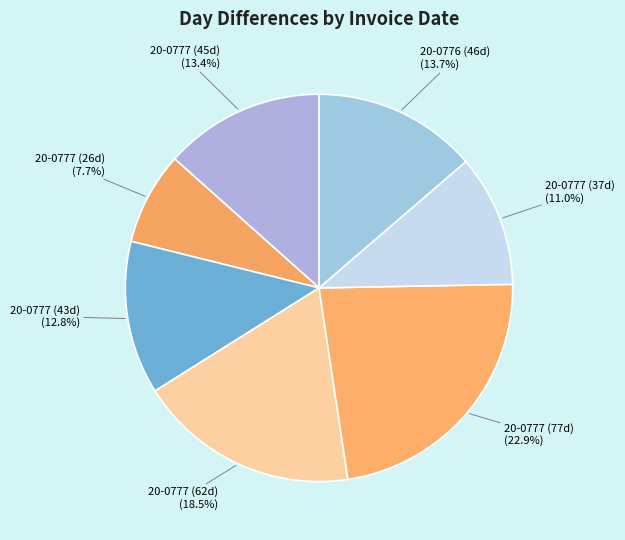

To the nearest percent, what is the average slice percentage?

14%